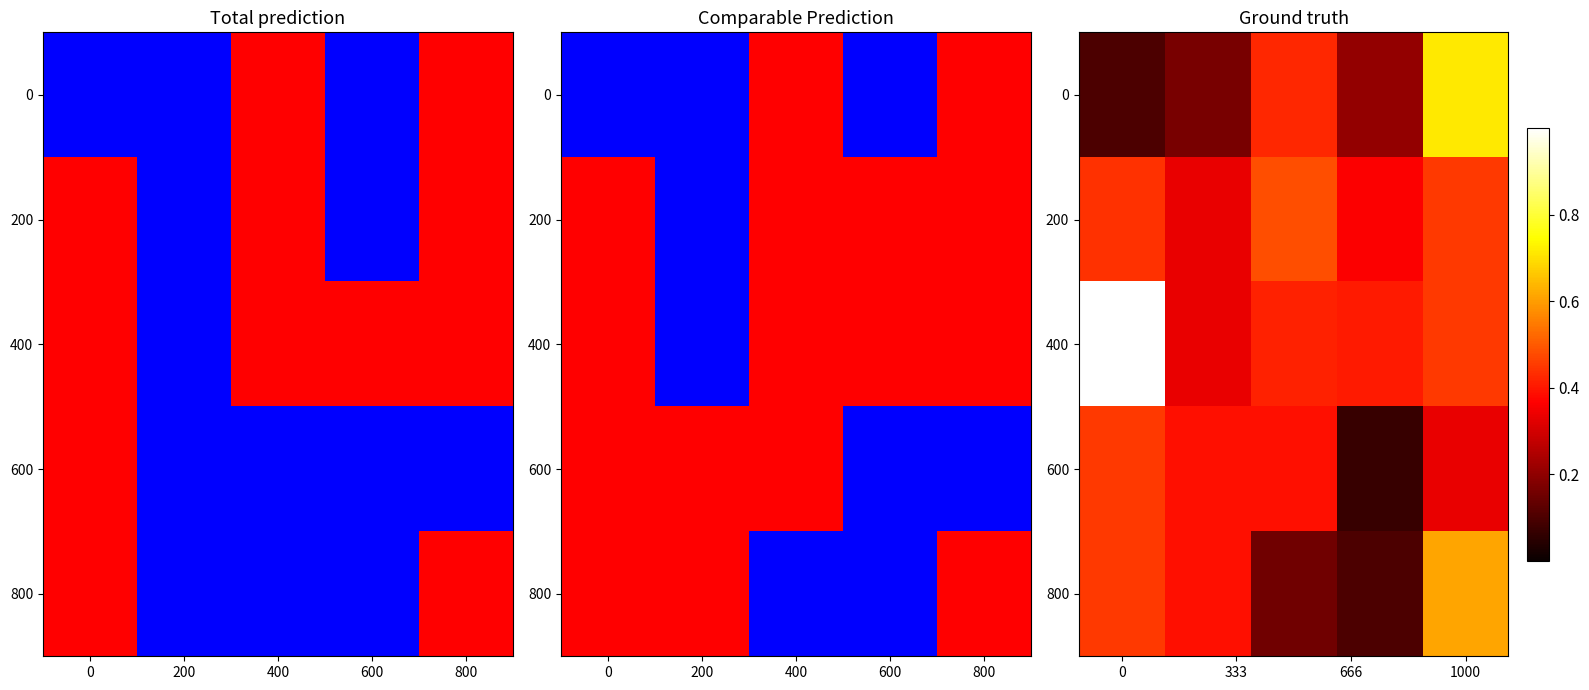

How many 600 values are between 0 and 1?

5